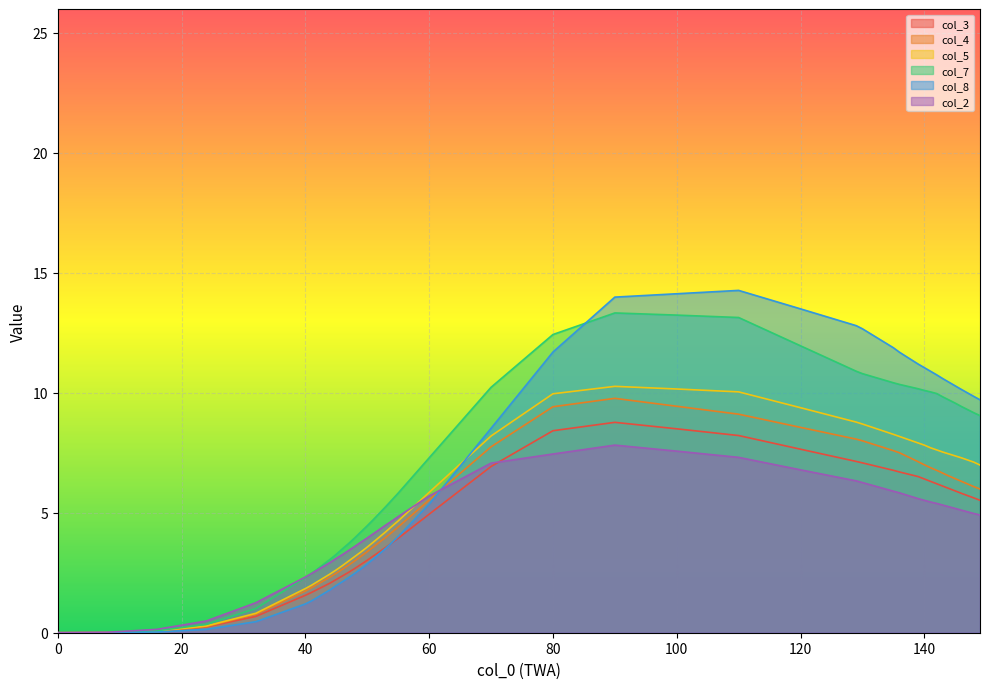

How many data points in col_2 are less than 4?

14